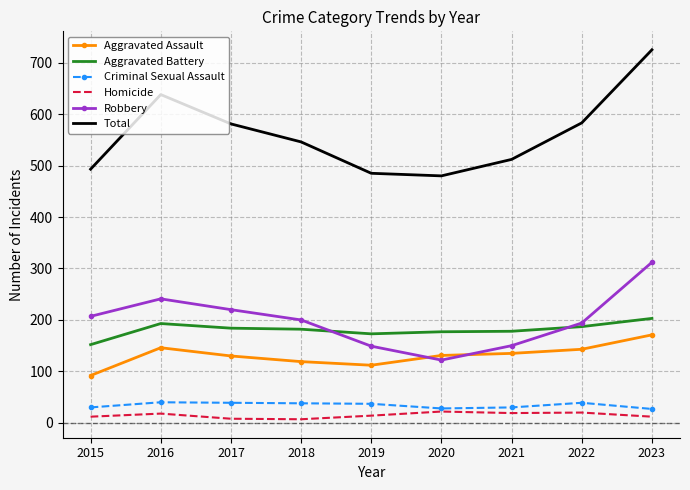

What is the minimum value for Aggravated Assault?

92